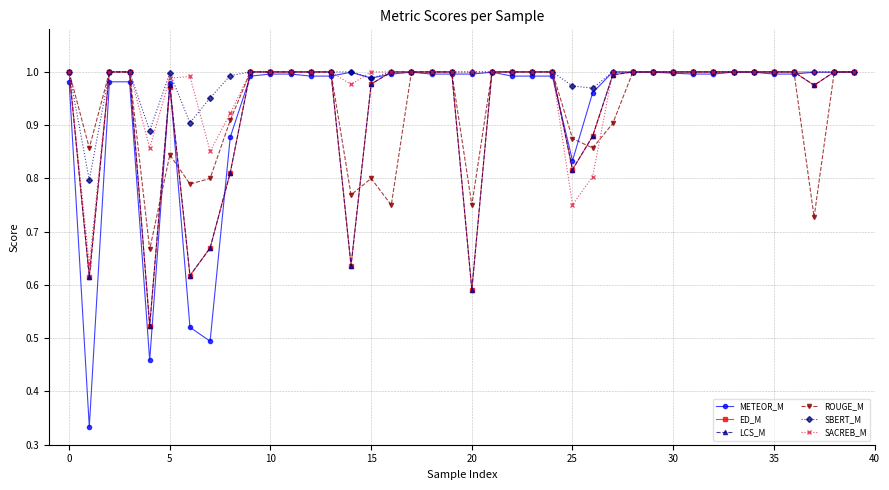

Count the number of data series in this chart.

6